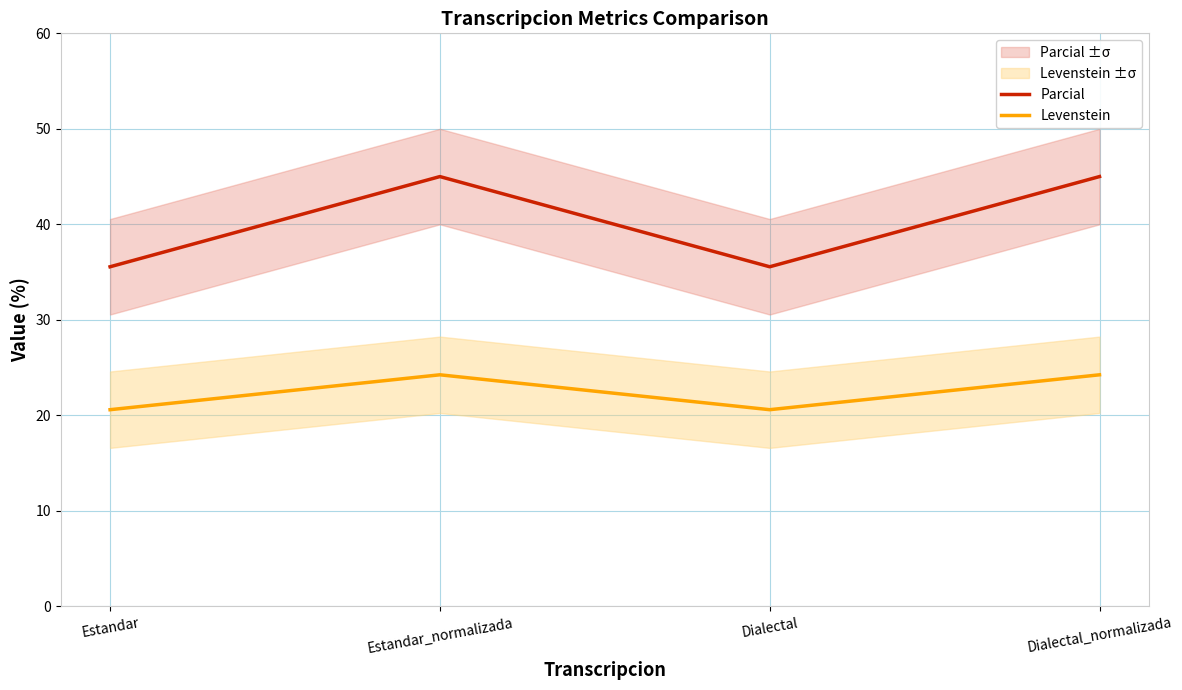

What is the difference between the second highest and minimum values in the Levenstein series?

3.7